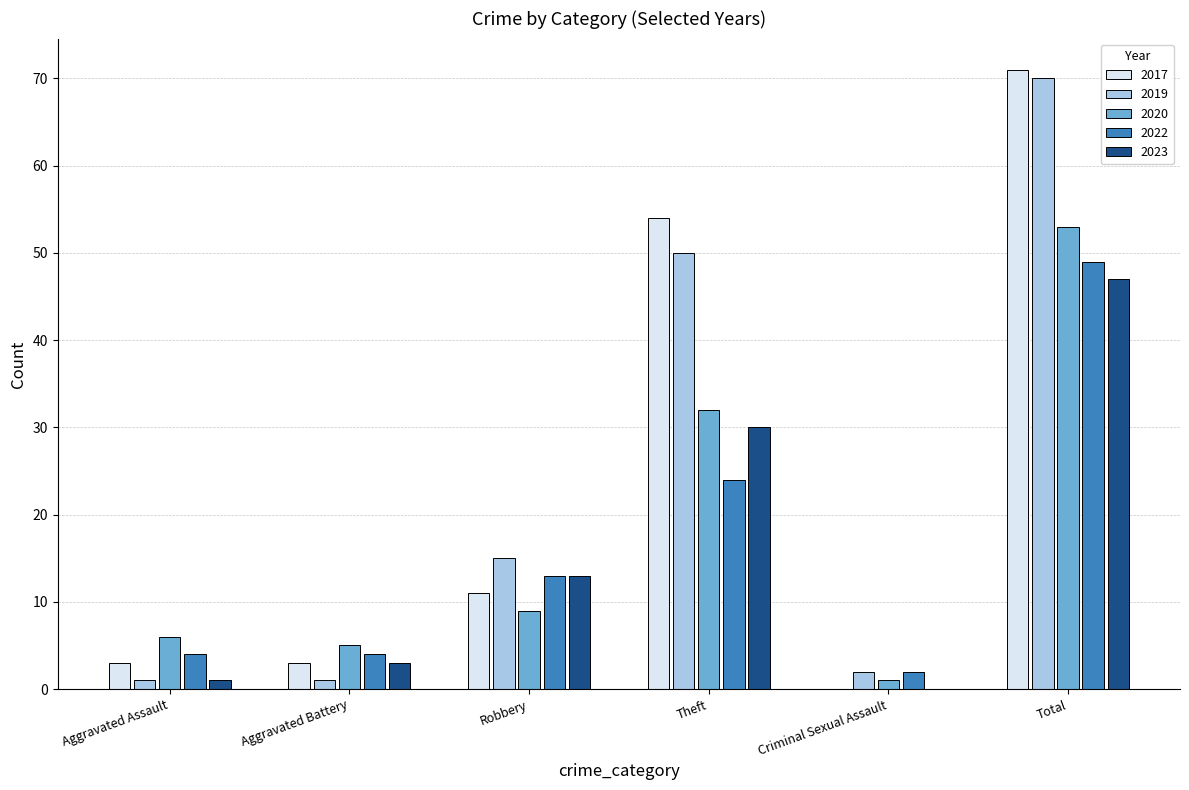

Reading right to left, what are all the values shown in this chart?

2017: 71	0	54	11	3	3
2019: 70	2	50	15	1	1
2020: 53	1	32	9	5	6
2022: 49	2	24	13	4	4
2023: 47	0	30	13	3	1